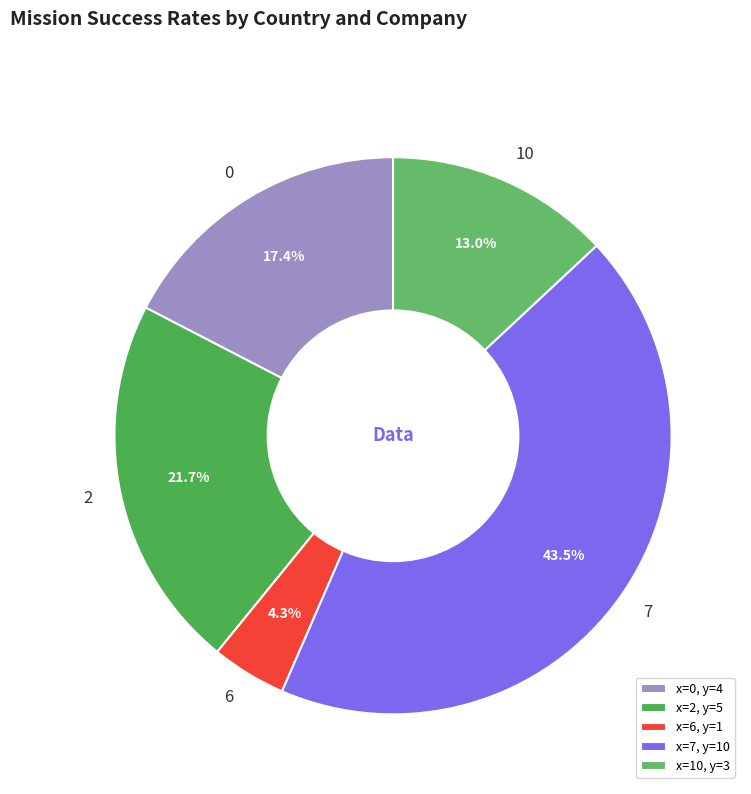

Does any single category account for the majority?

No